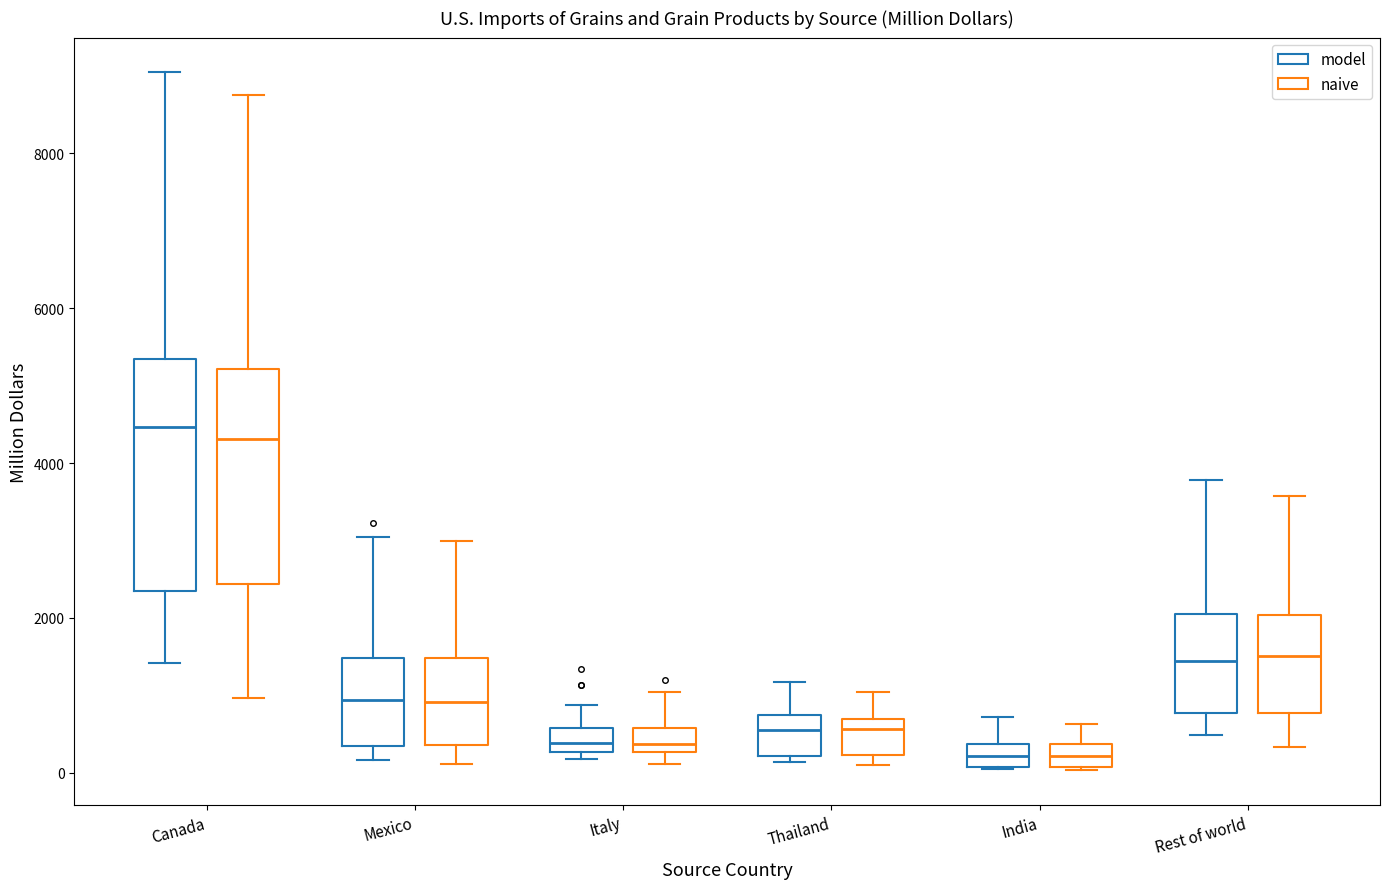

Comparing the boxes themselves (not the whiskers), which one is the tallest?

Canada (model)